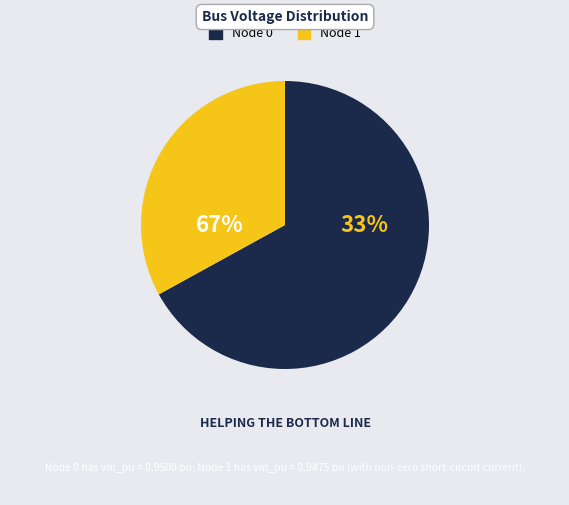

True or false: 0 accounts for 58% of the total.

False